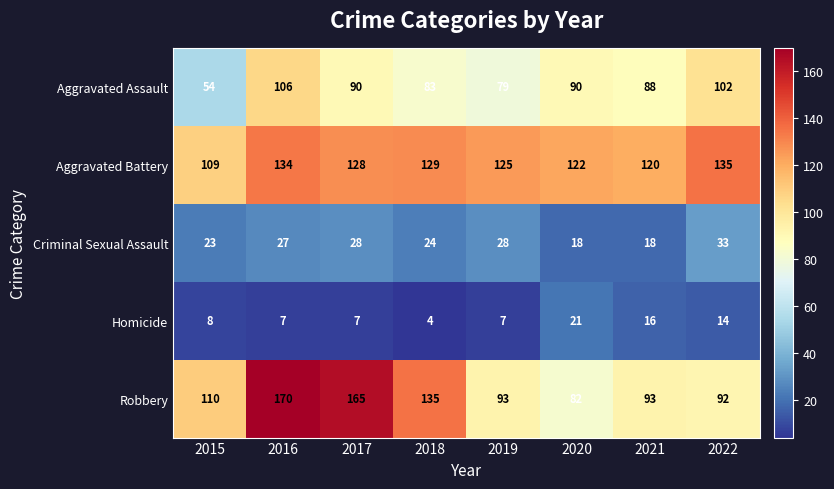

What is the difference between the second highest and second lowest values in the Robbery series?

73